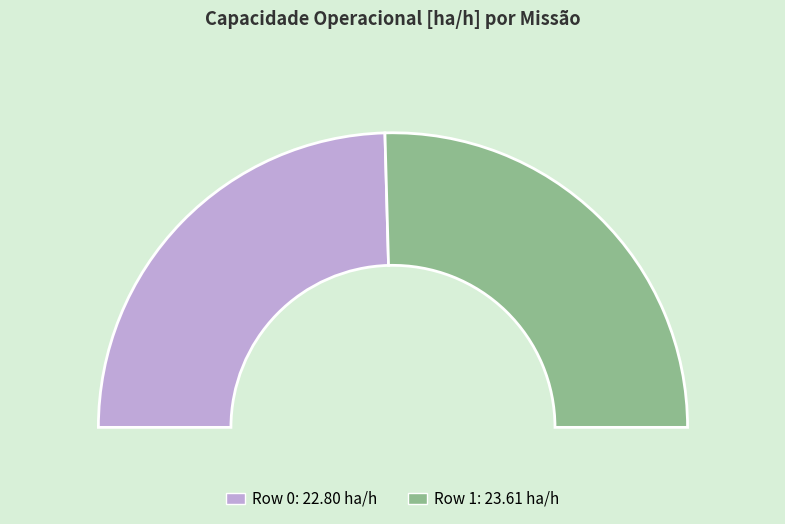

Rank the categories by value from lowest to highest.

Row 0, Row 1